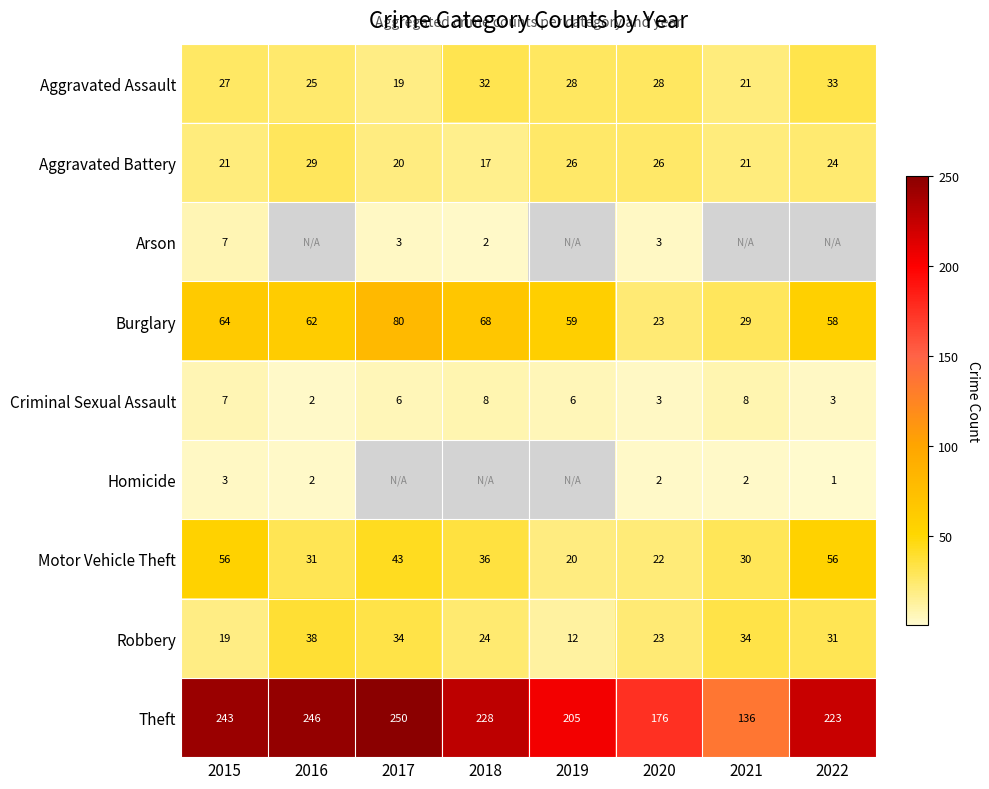

The value of Robbery at 2015 is 19. True or false?

True